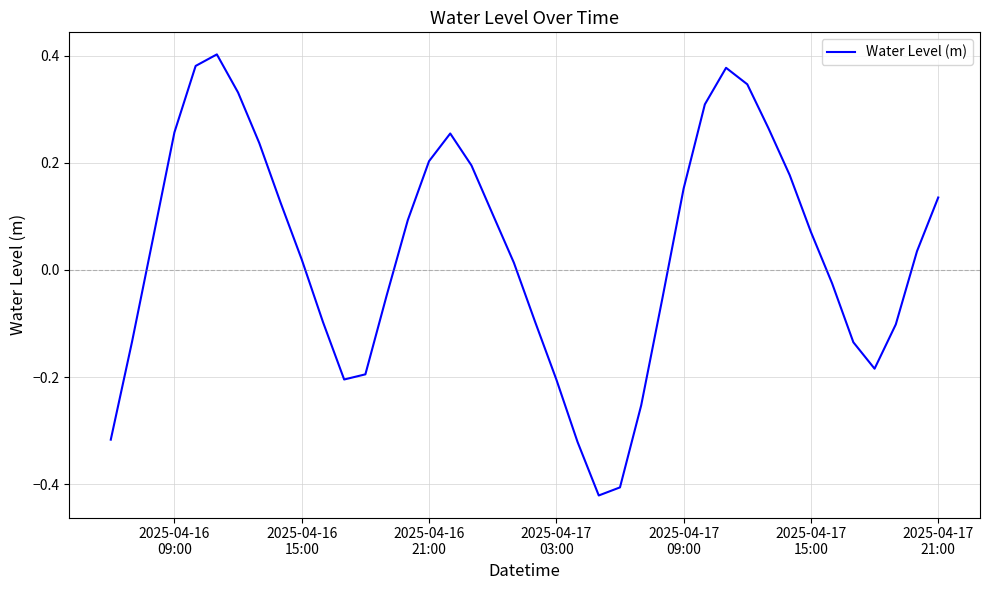

What is the difference between the maximum and minimum values?

0.8